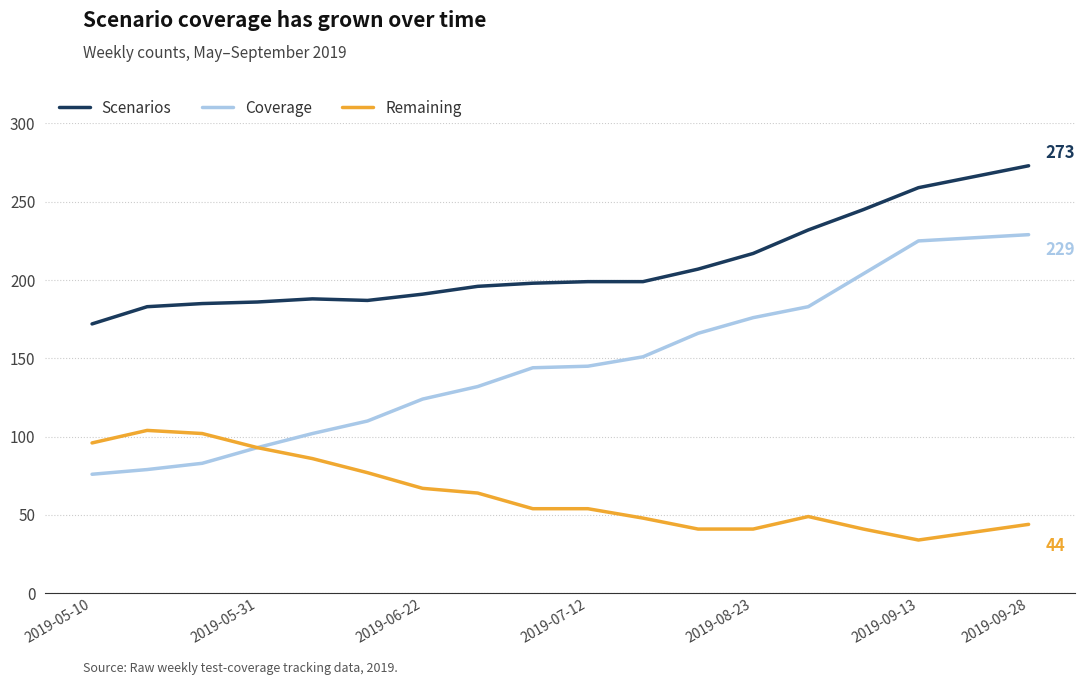

True or false: Coverage and Scenarios cross at least once.

False